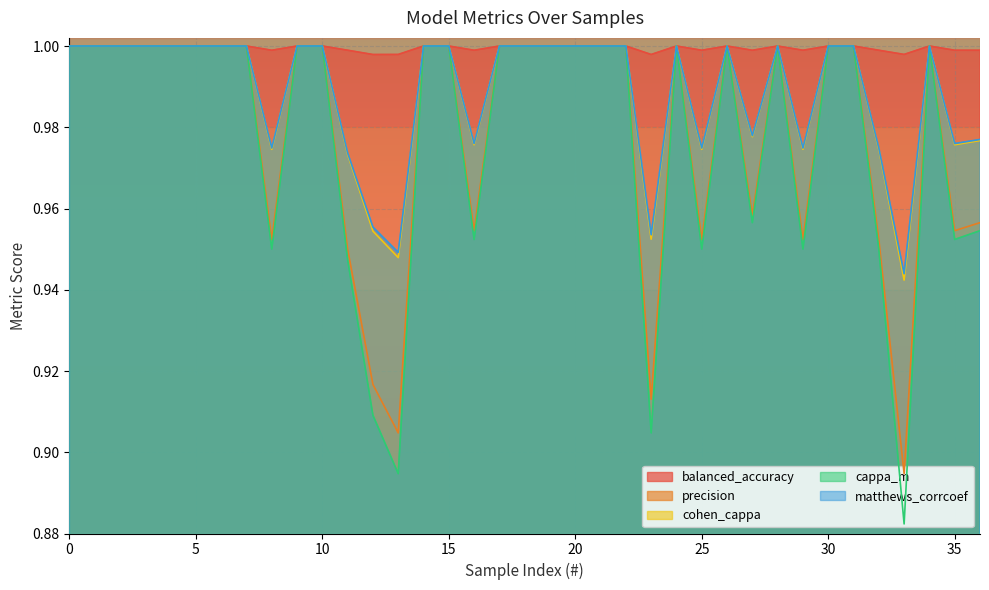

Where is cohen_cappa nearest to the value 0?

33